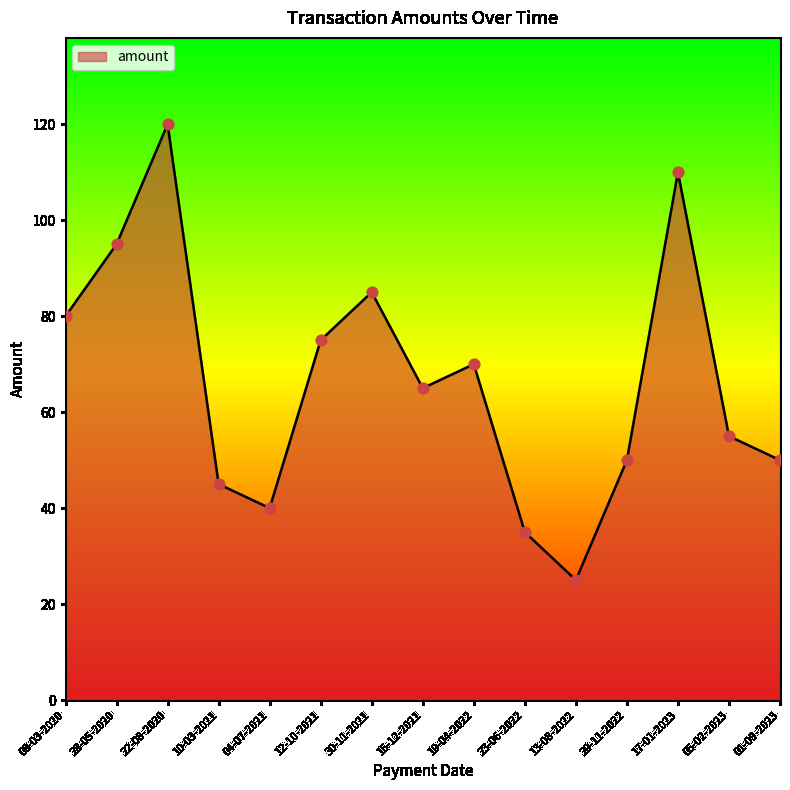

Which has a higher value, 19-04-2022 or 15-12-2021?

19-04-2022